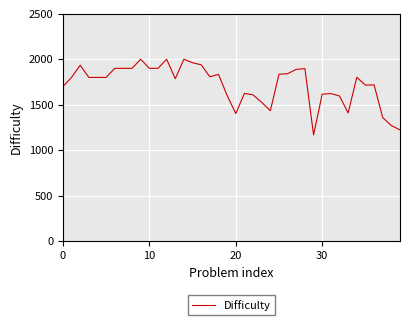

What is the difference between the maximum and minimum values?

833